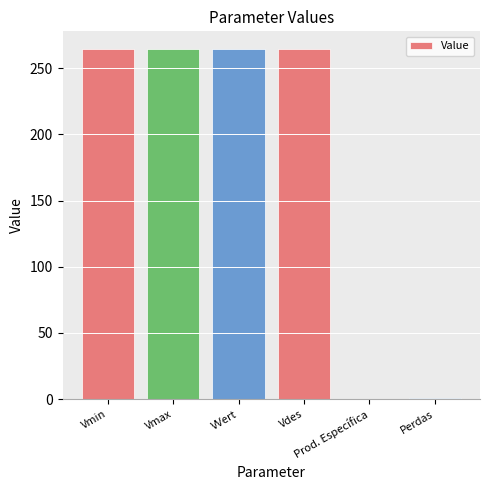

How many distinct data groups are displayed?

1